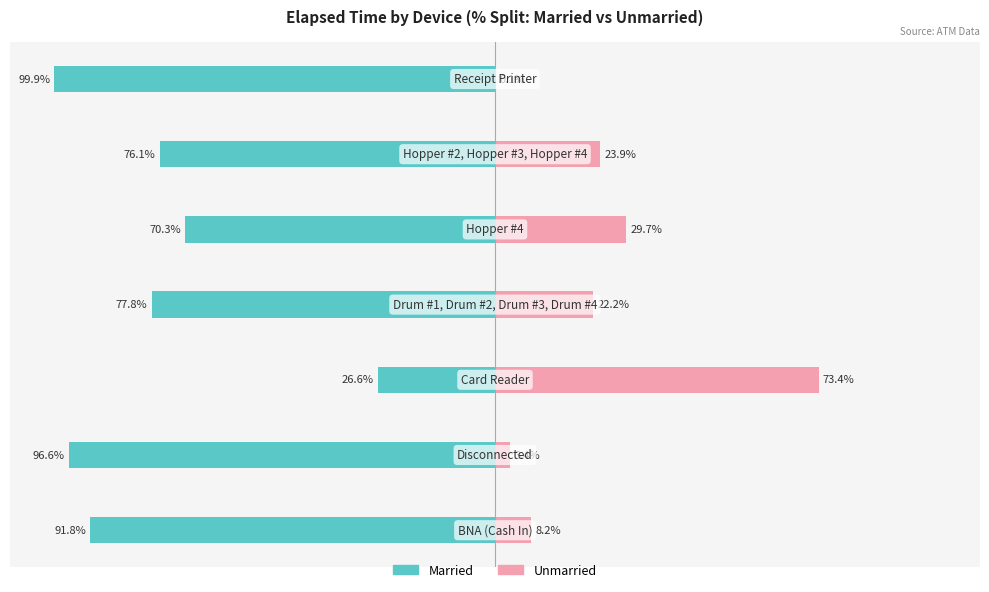

True or false: Married has a value of -21.0 at 0.

False